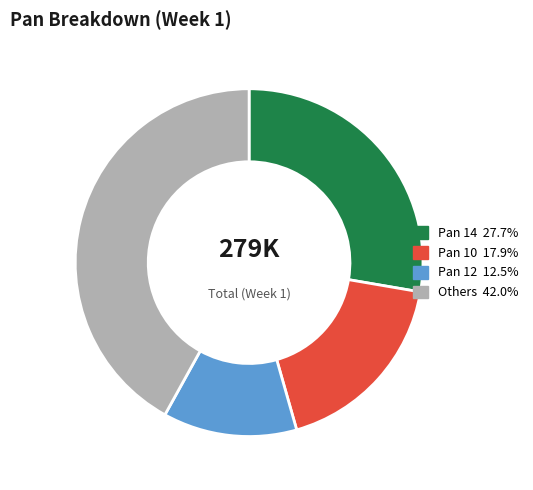

Is there a majority slice in this chart?

No